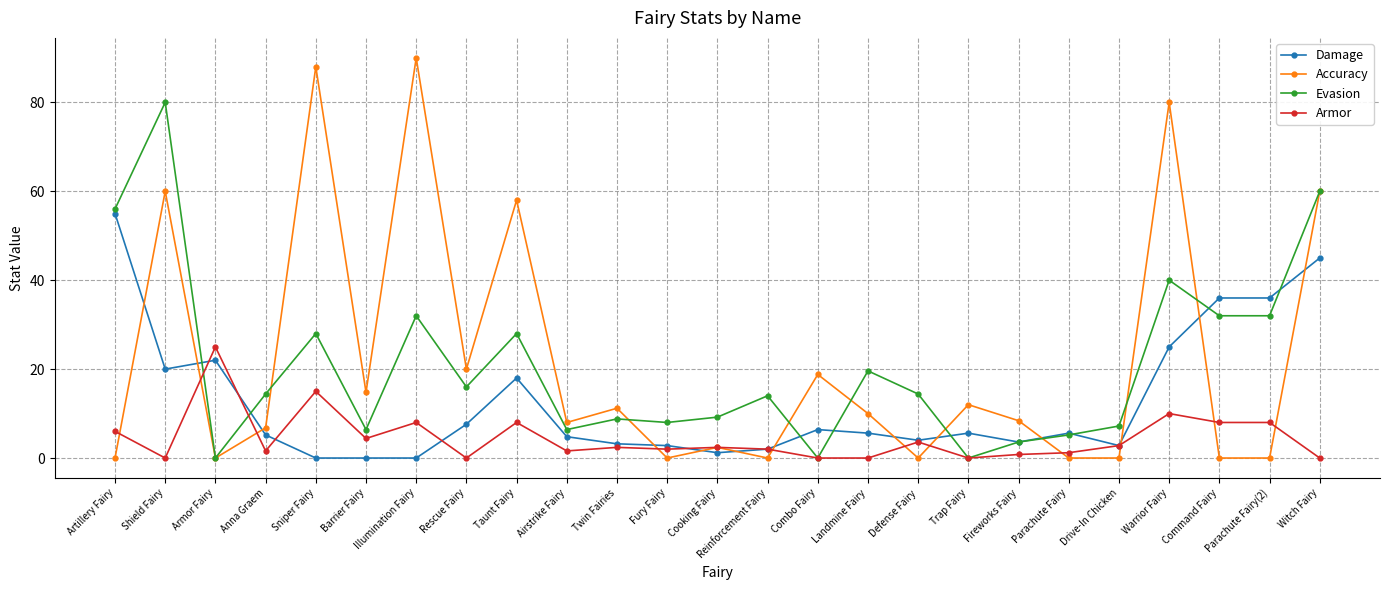

At which category does Damage reach its first local peak?

Armor Fairy